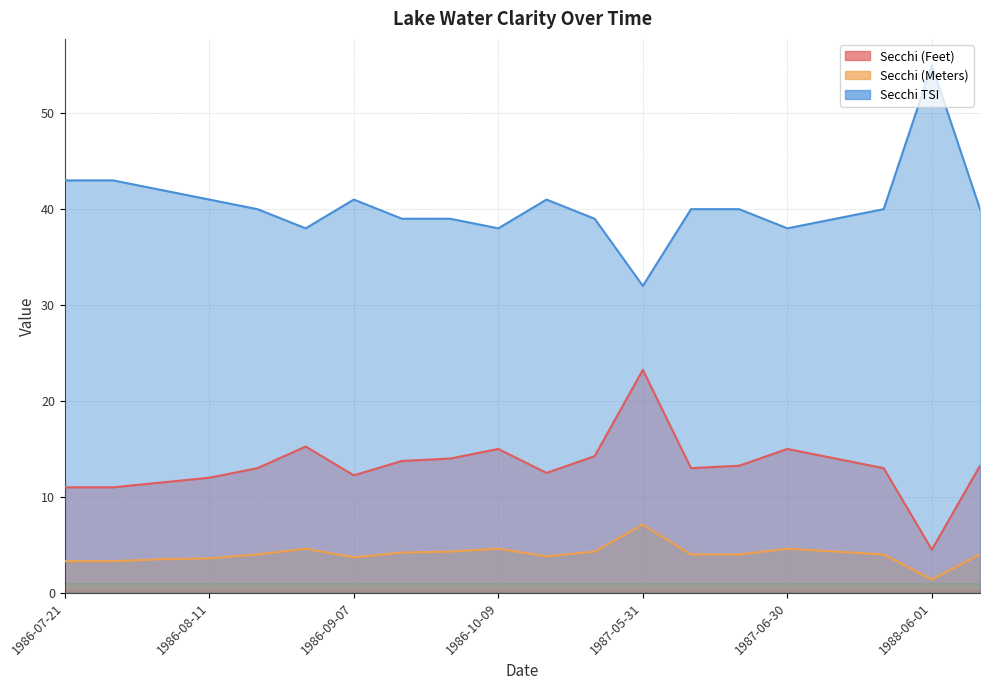

What is the spread (max minus min) of values at 1986-09-07?

37.3